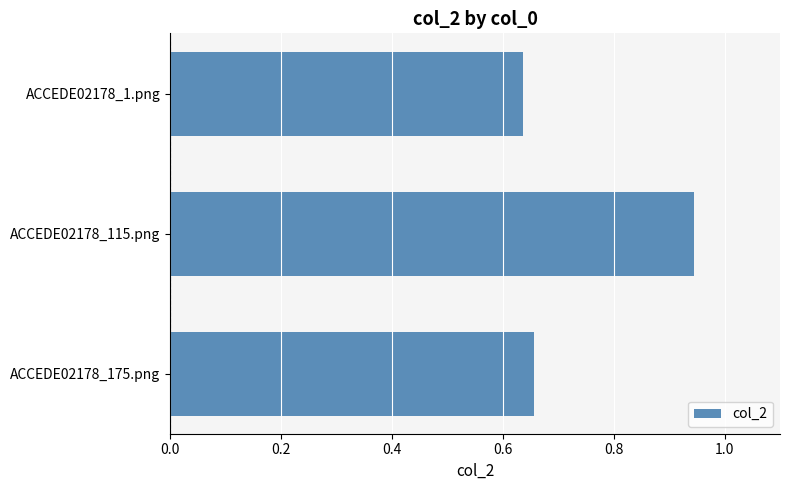

What is the change in value from ACCEDE02178_115.png to ACCEDE02178_1.png?

-0.3